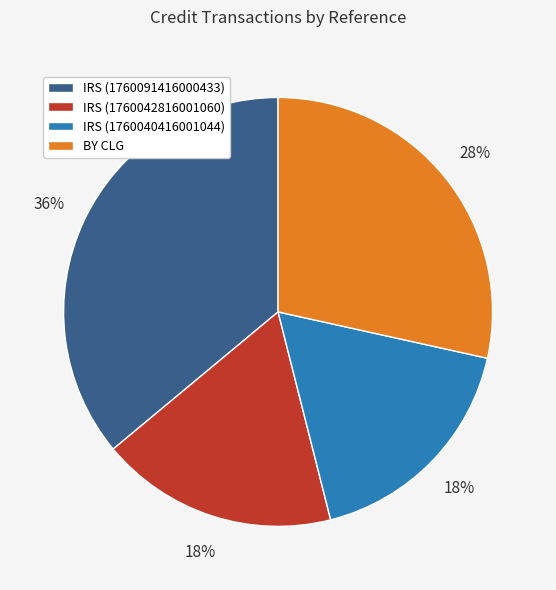

Is BY CLG the majority of the pie?

No